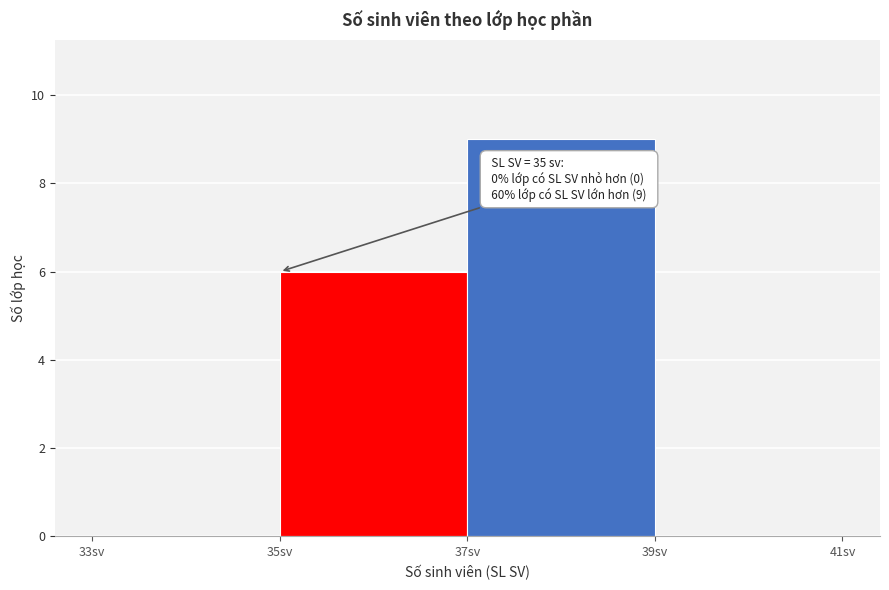

Over which range of the x-axis is the bar tallest?

37 to 39